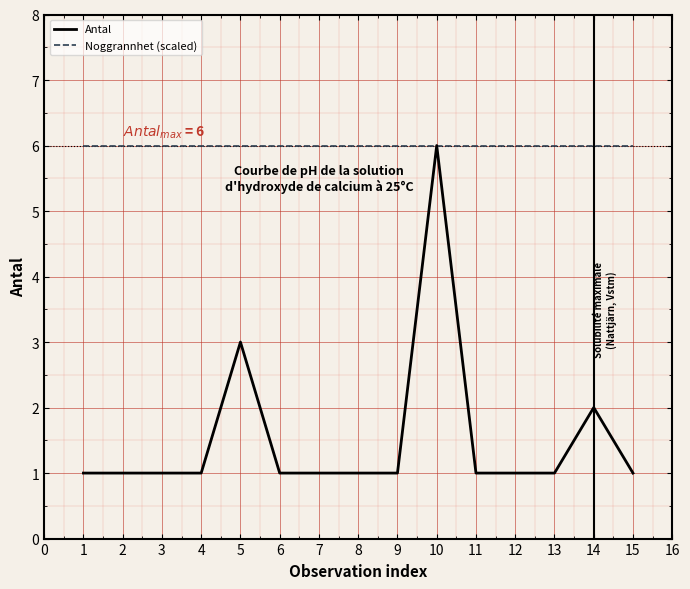

Which series has the widest spread of values?

Antal